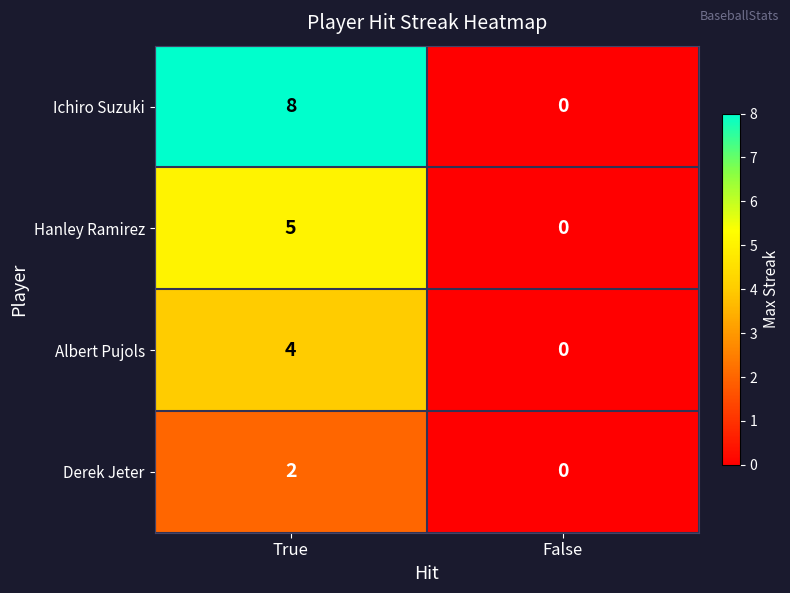

Which category has the lowest value in the Albert Pujols series?

False